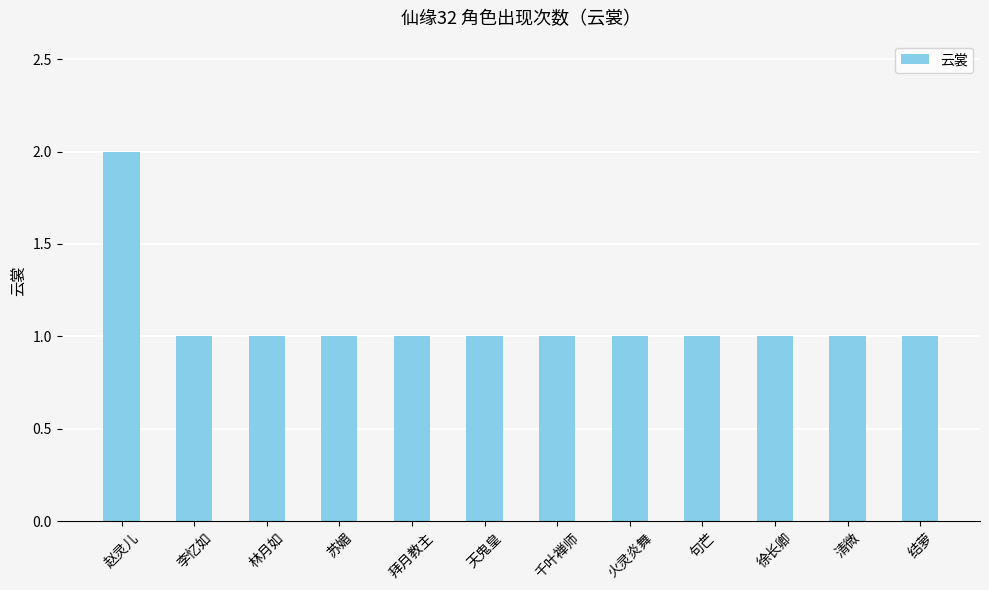

How many distinct data groups are displayed?

1